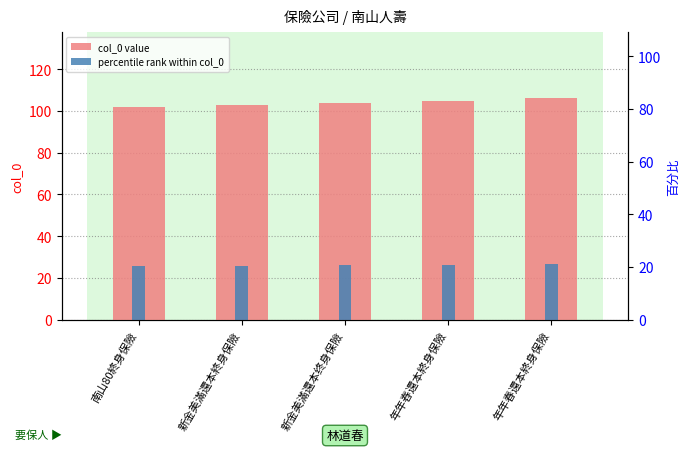

At which label is col_0 closest to 104?

新金美滿還本终身保險